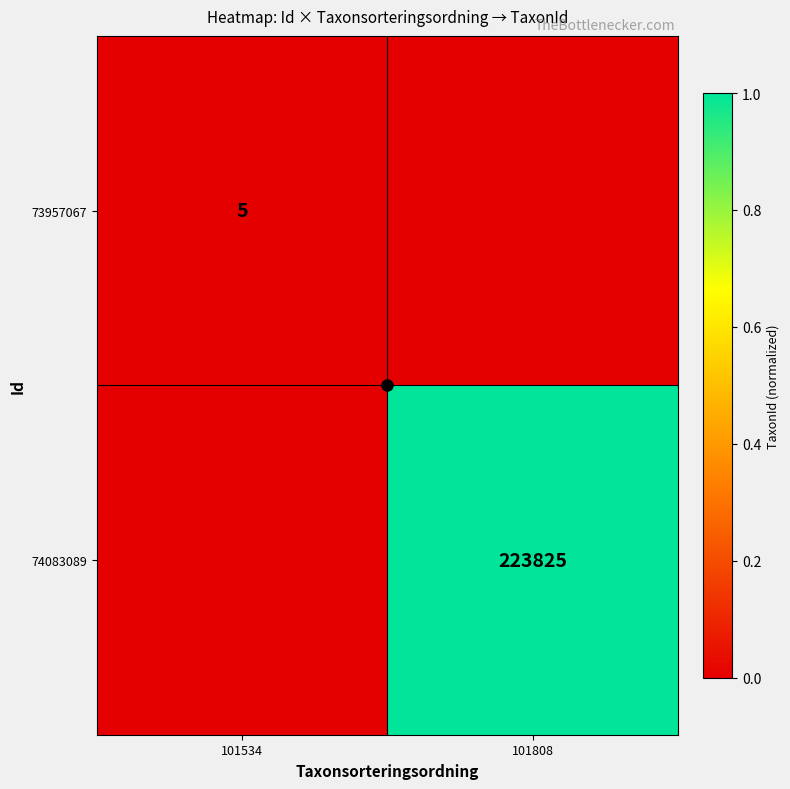

Is it true that 73957067 equals 5 at 101534?

True